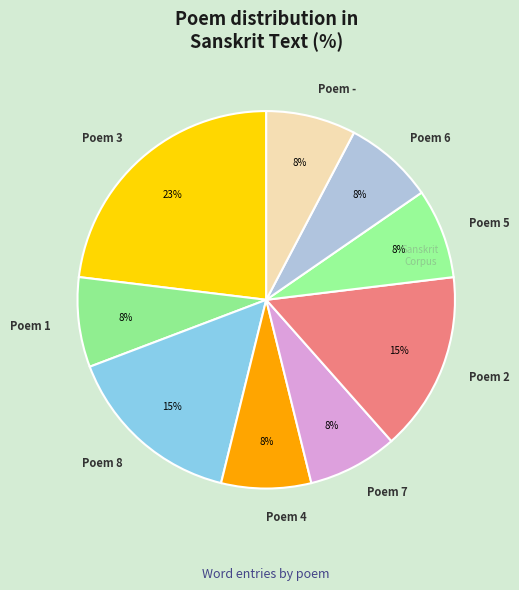

Do Poem 8 and Poem 3 together represent more than half of the pie?

No